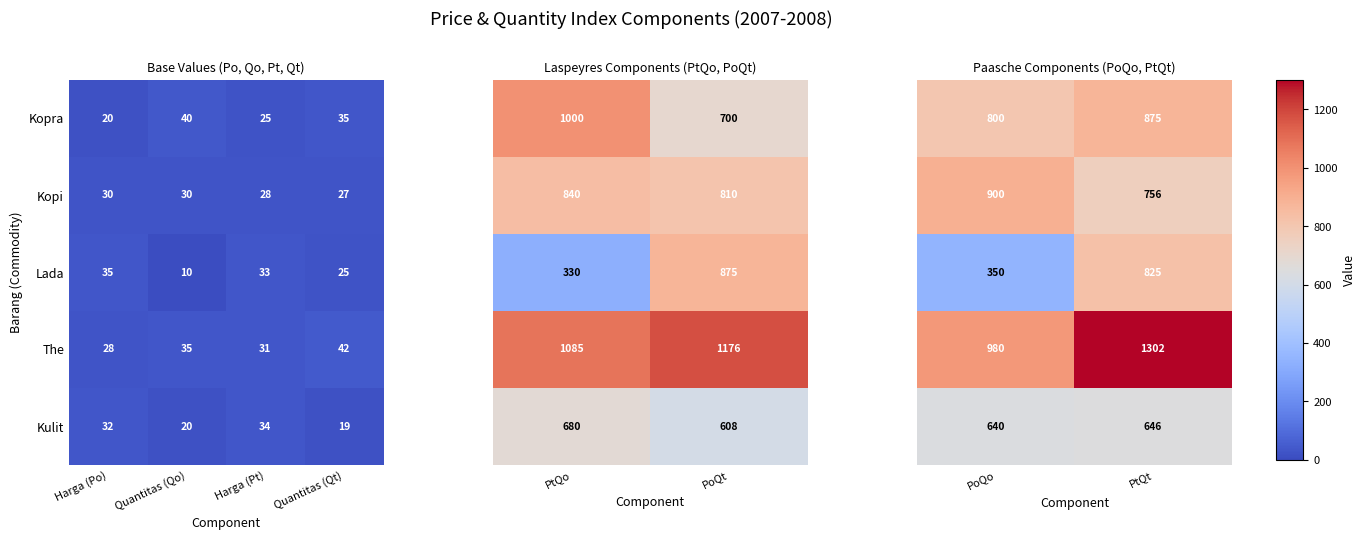

List the labels in order of The value, smallest first.

Harga (Po), Harga (Pt), Quantitas (Qo), Quantitas (Qt)